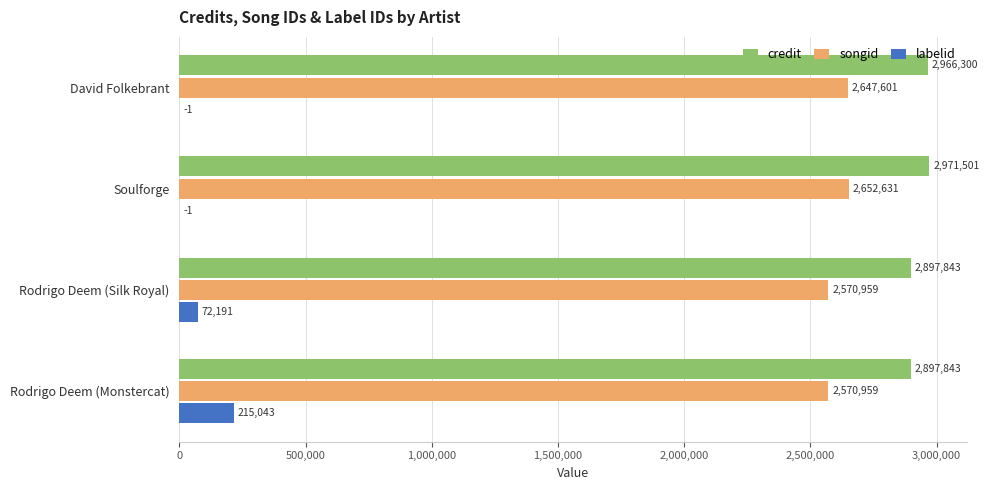

Which series changed the most between David Folkebrant and Rodrigo Deem (Monstercat)?

labelid